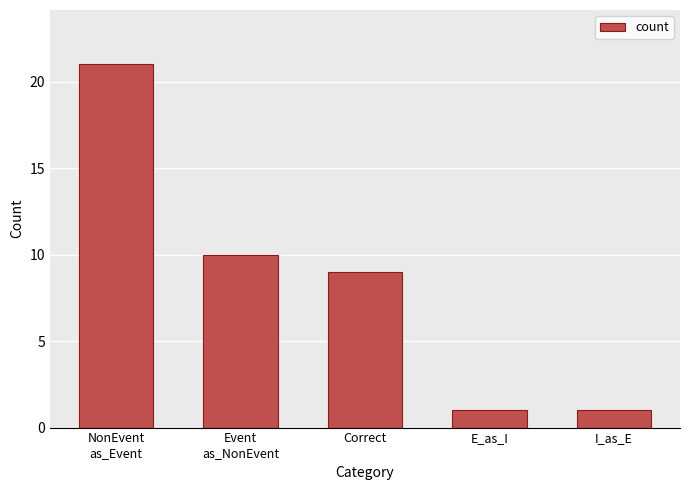

The value at NonEvent
as_Event is 21. True or false?

True